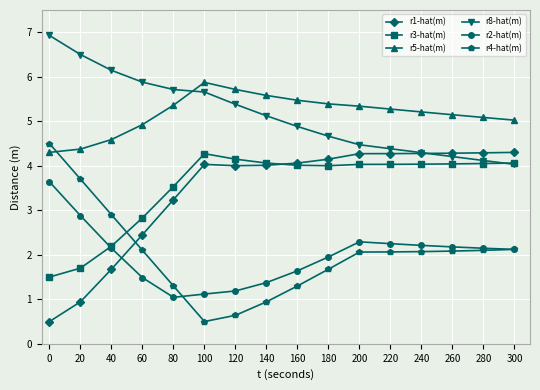

Does the chart display data point markers on the line(s)?

Yes